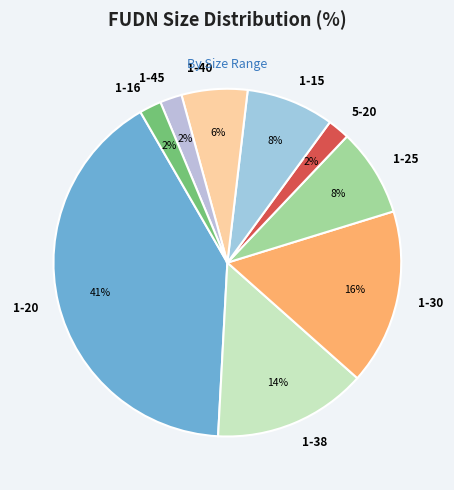

Approximately how many times larger is the value at 1-30 compared to 1-25?

2.0